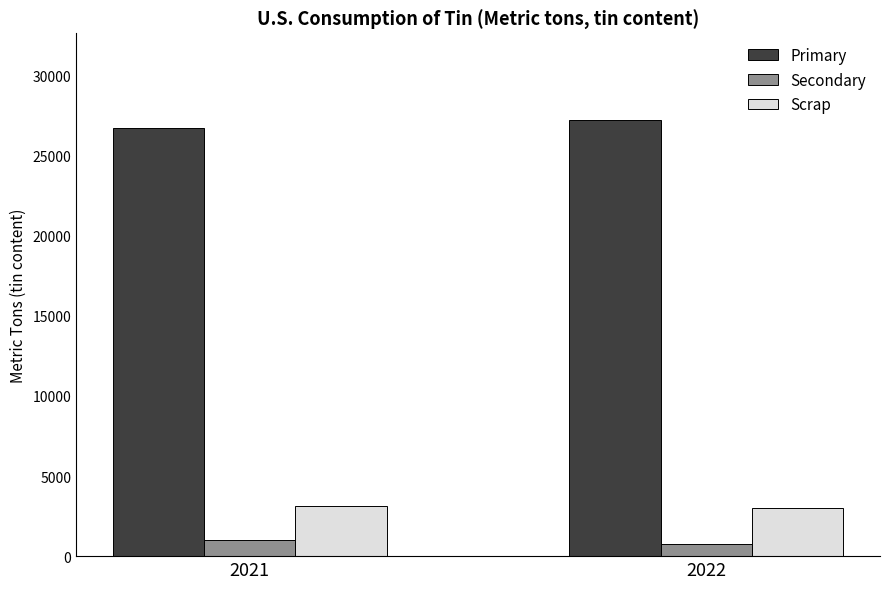

Which series has the largest total across all categories?

Primary